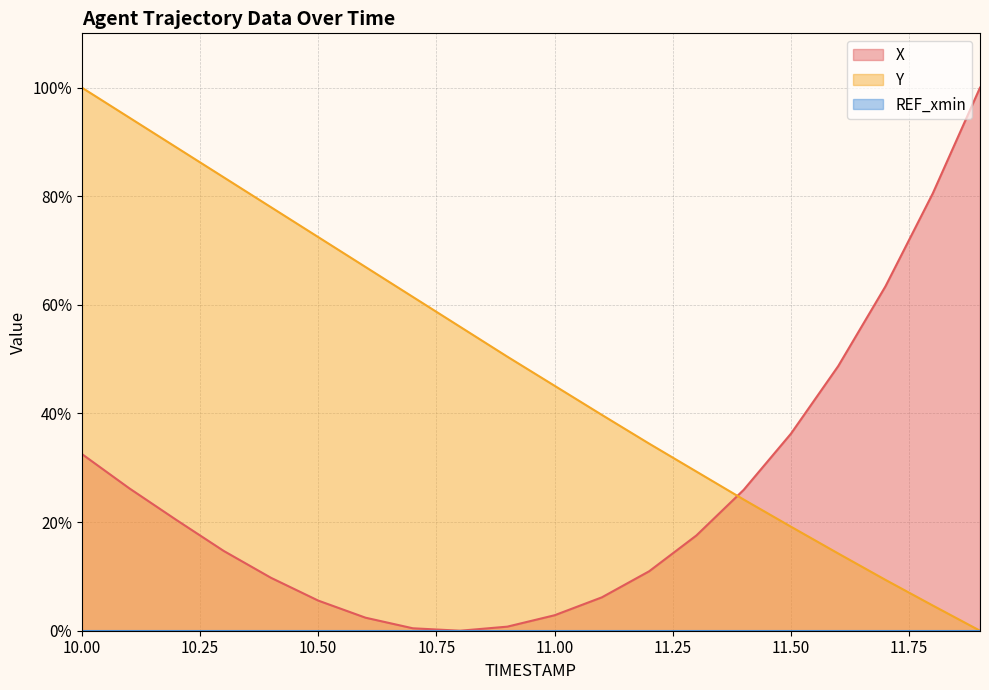

Reading left to right, transcribe all the data shown in this chart.

X: 32.5	26.2	20.4	14.7	9.7	5.5	2.4	0.4	0.0	0.7	2.8	6.1	10.9	17.5	25.9	36.3	48.7	63.4	80.5	100.0
Y: 100.0	94.5	89.0	83.5	78.0	72.5	67.0	61.5	56.0	50.5	45.1	39.7	34.5	29.3	24.2	19.2	14.2	9.4	4.6	0.0